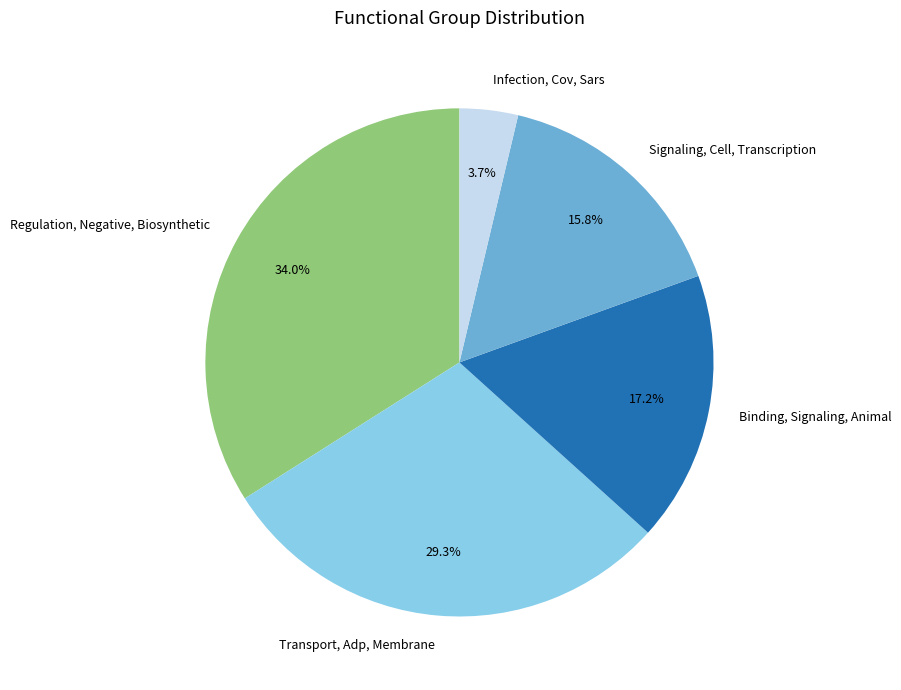

How many segments does this pie chart have?

5